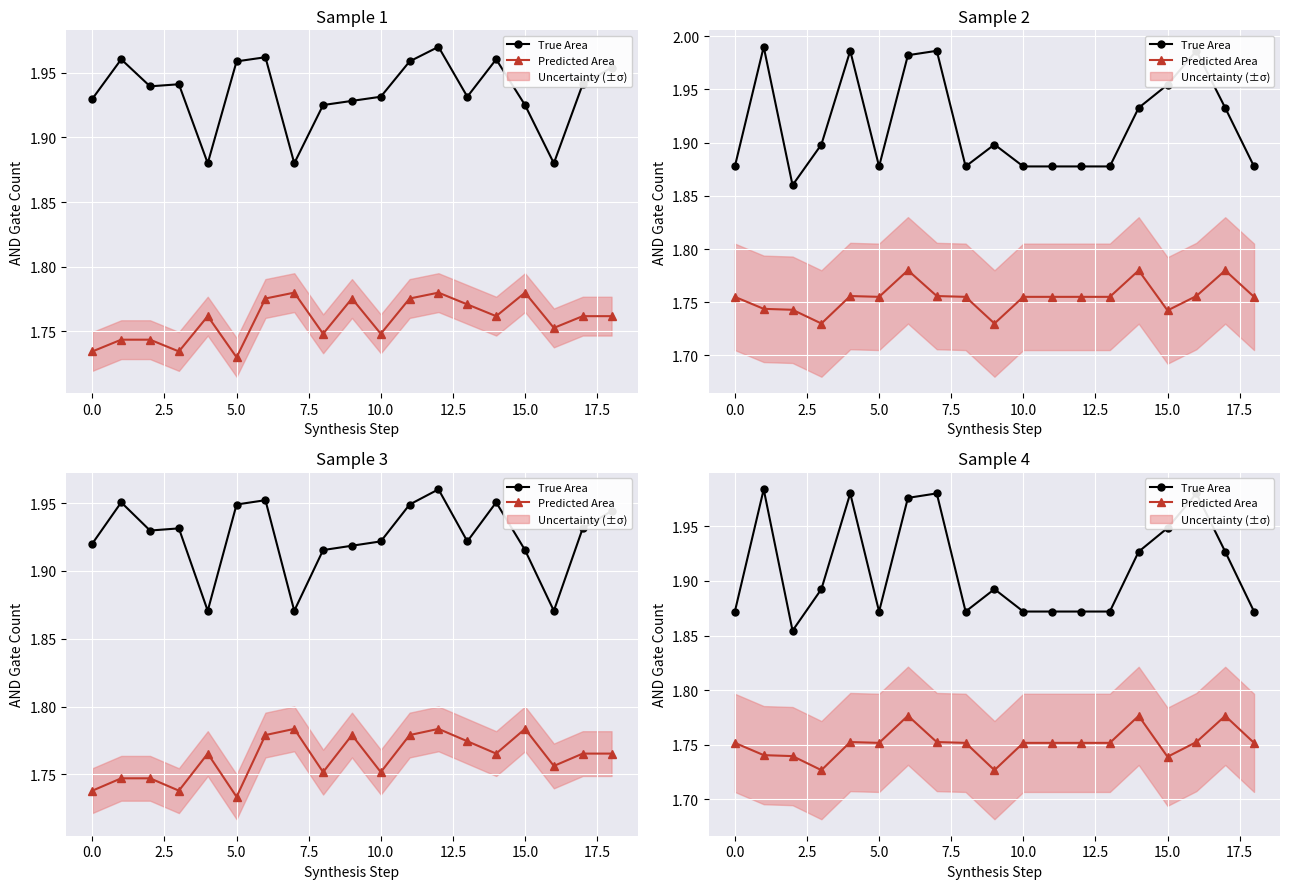

What position from the right is 13?

6